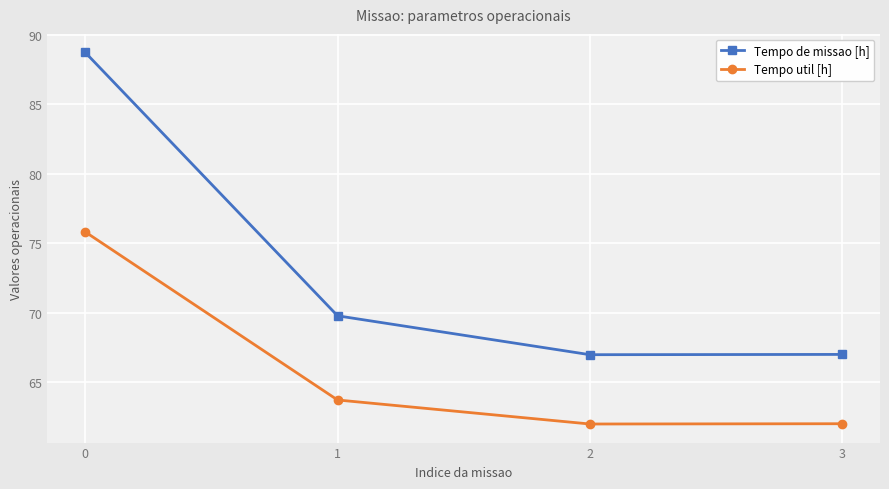

Reading left to right, extract all data points from this chart.

Tempo de missao [h]: 0=88.7	1=69.8	2=67.0	3=67.0
Tempo util [h]: 0=75.8	1=63.7	2=62.0	3=62.0